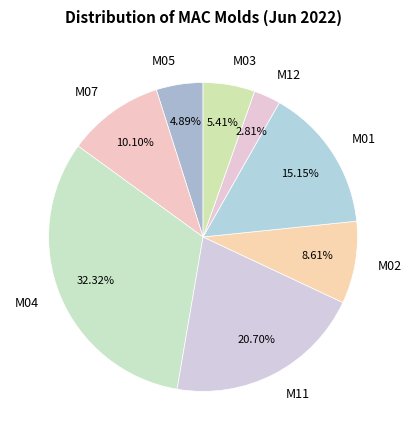

What is the ratio of the value at M02 to the value at M03?

1.6